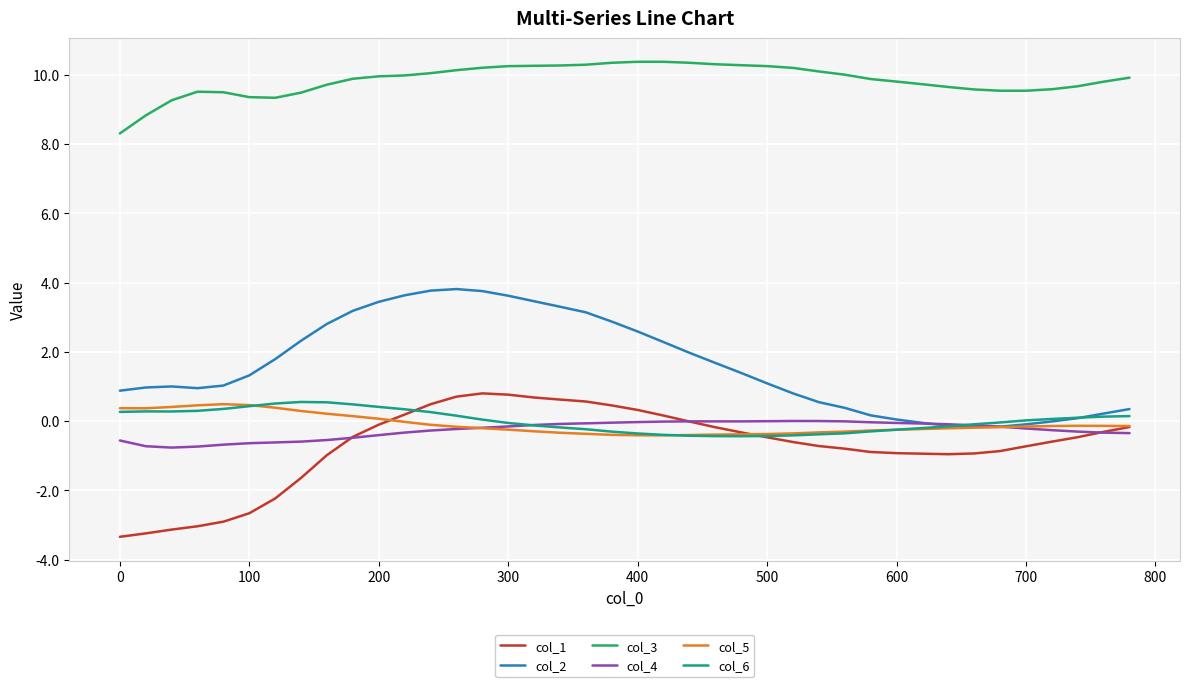

What is the maximum value shown in the chart?

10.4